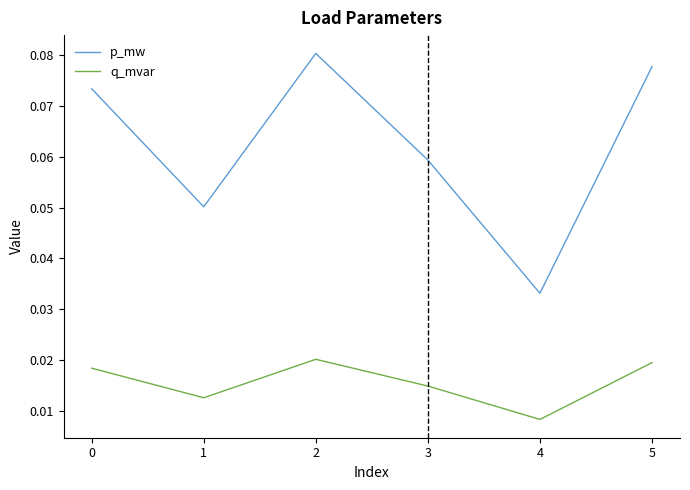

How many series are shown in this chart?

2